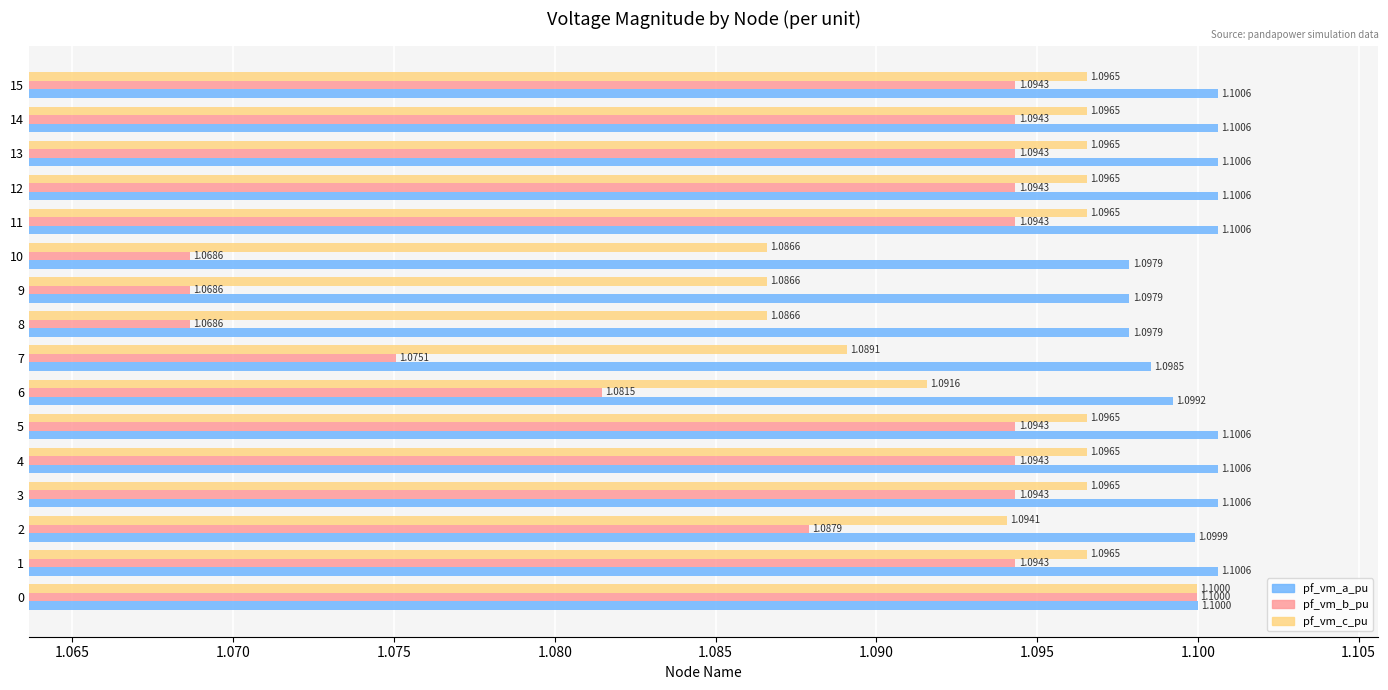

Rank the series at 2 from highest to lowest value.

pf_vm_a_pu, pf_vm_c_pu, pf_vm_b_pu